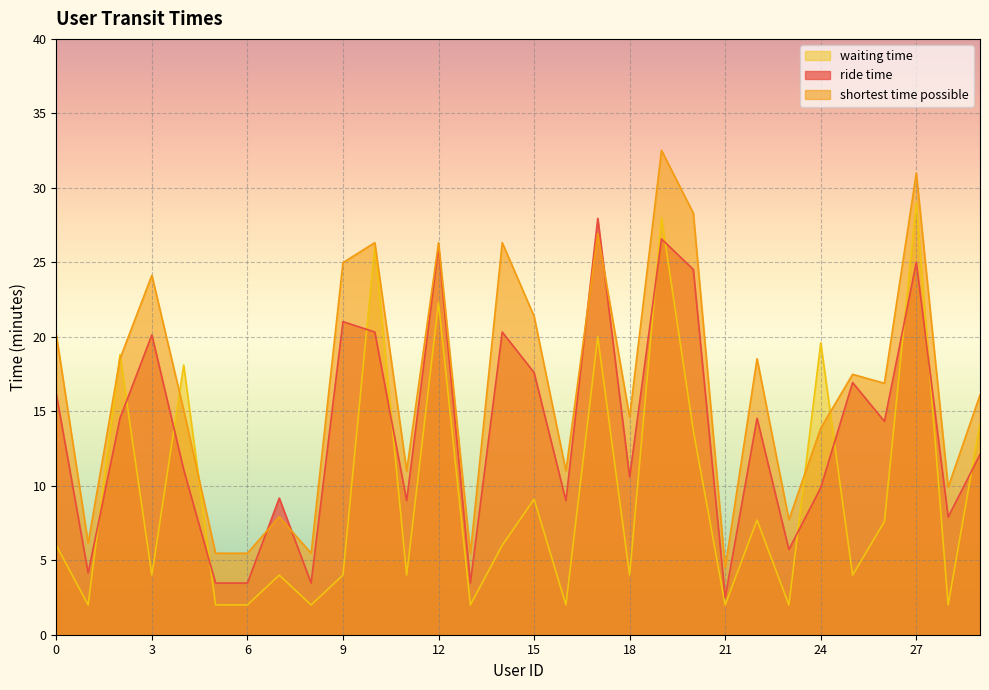

At which label does waiting time first exceed 6?

2